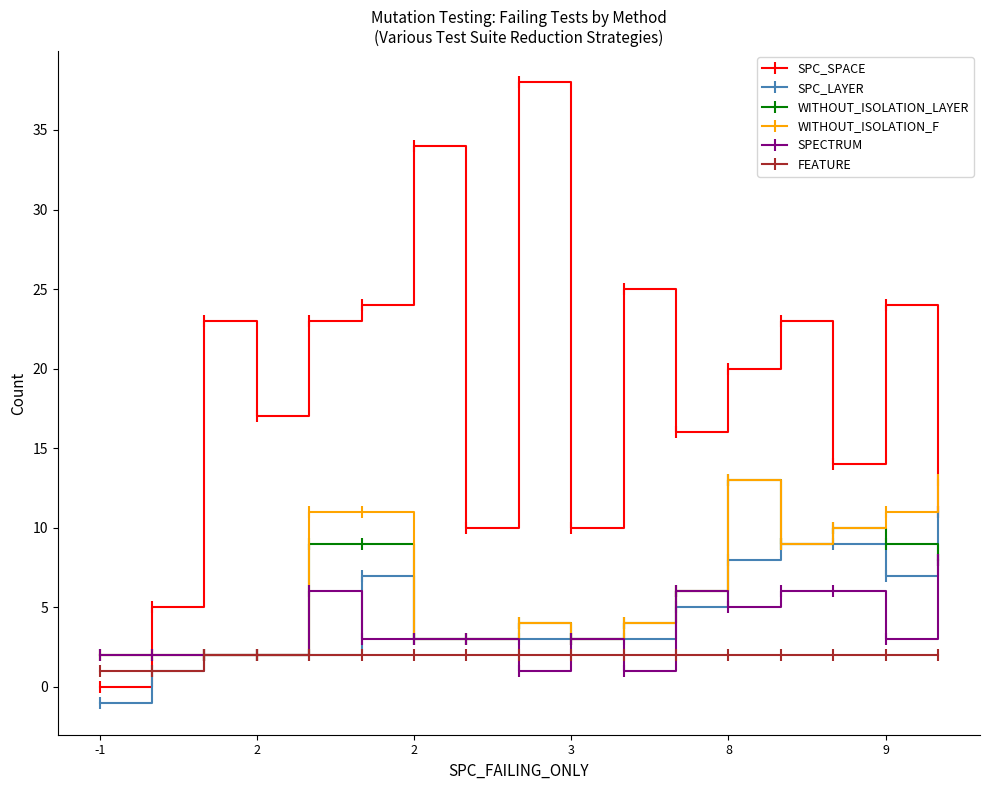

Which series has the largest range (max minus min)?

SPC_SPACE